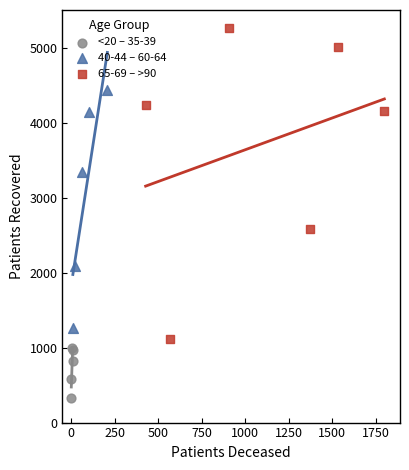

Which series has the largest Y range (max minus min)?

65-69 – >90